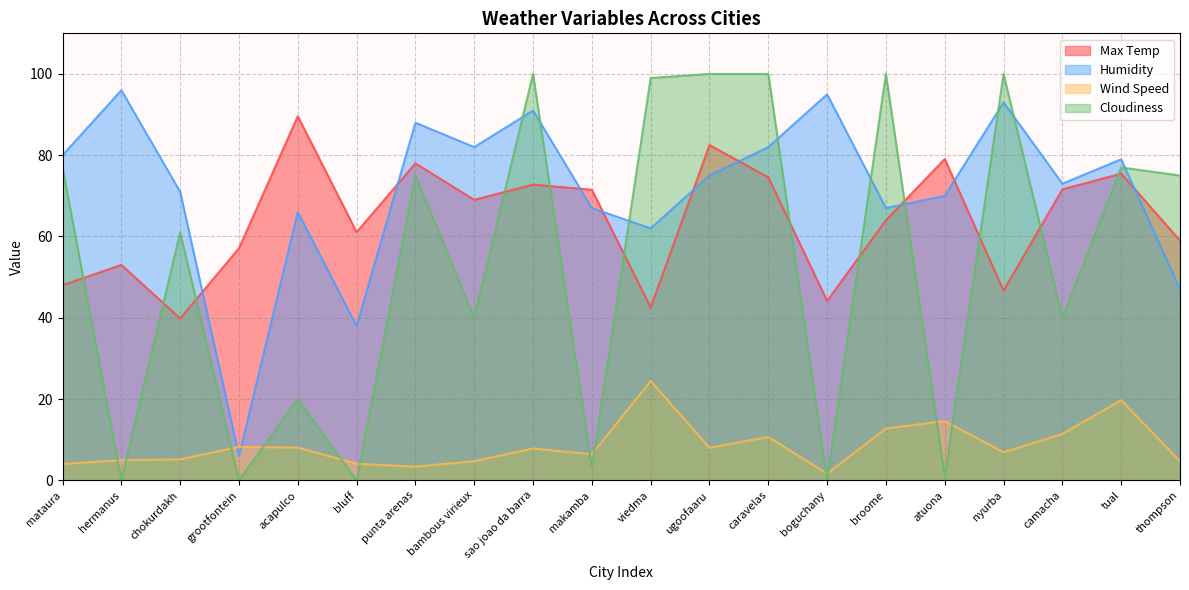

How many intersections are there between Humidity and Cloudiness?

9